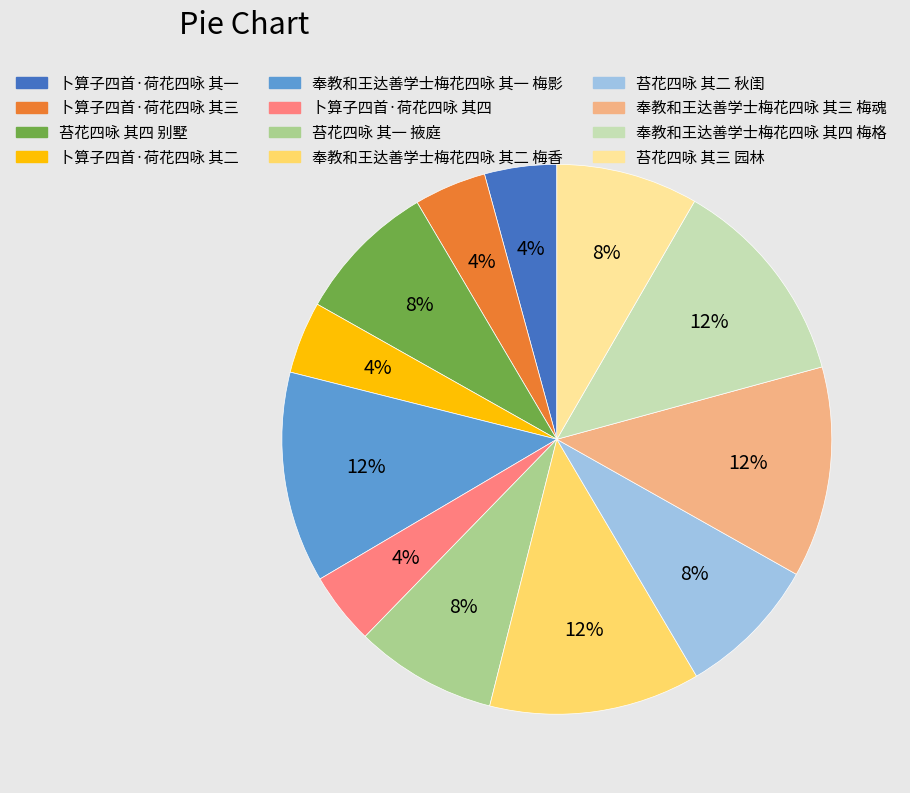

Between 奉教和王达善学士梅花四咏 其四 梅格 and 苔花四咏 其二 秋闺, which is larger?

奉教和王达善学士梅花四咏 其四 梅格